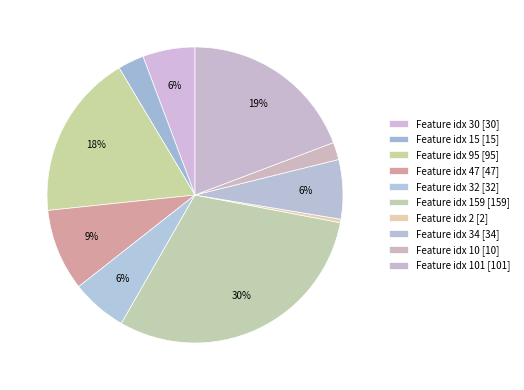

Count the number of slices in the pie.

10